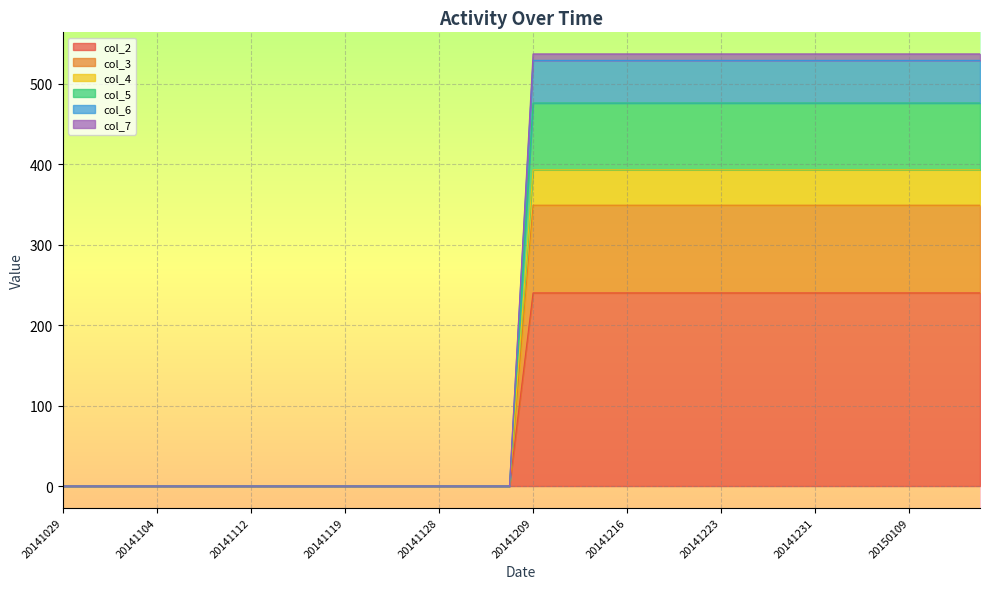

True or false: col_2 and col_7 cross at least once.

False